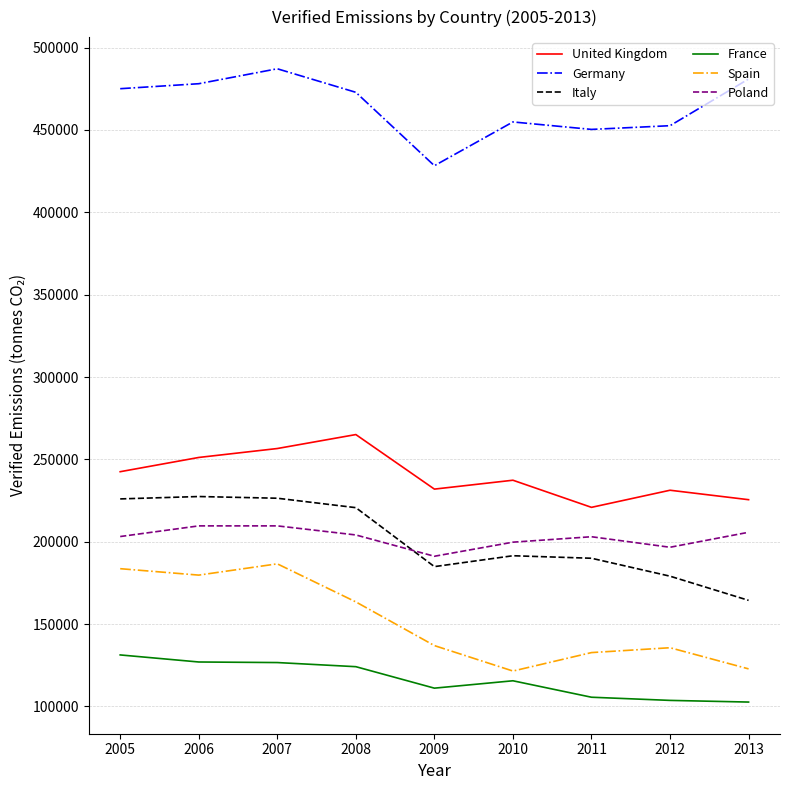

Which series has the largest total across all categories?

Germany